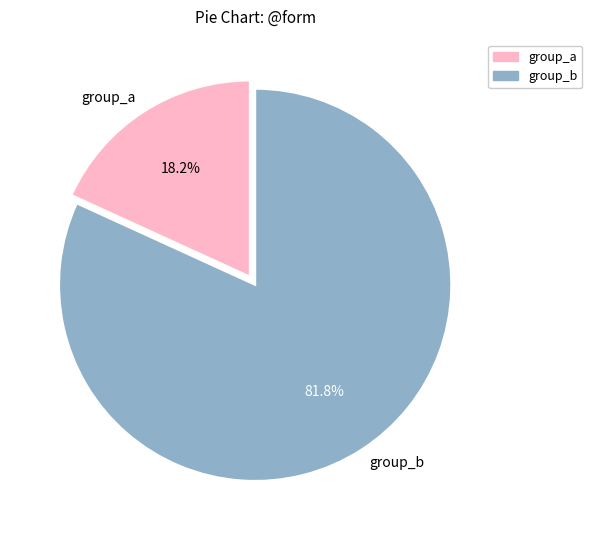

Which has a higher value, group_a or group_b?

group_b